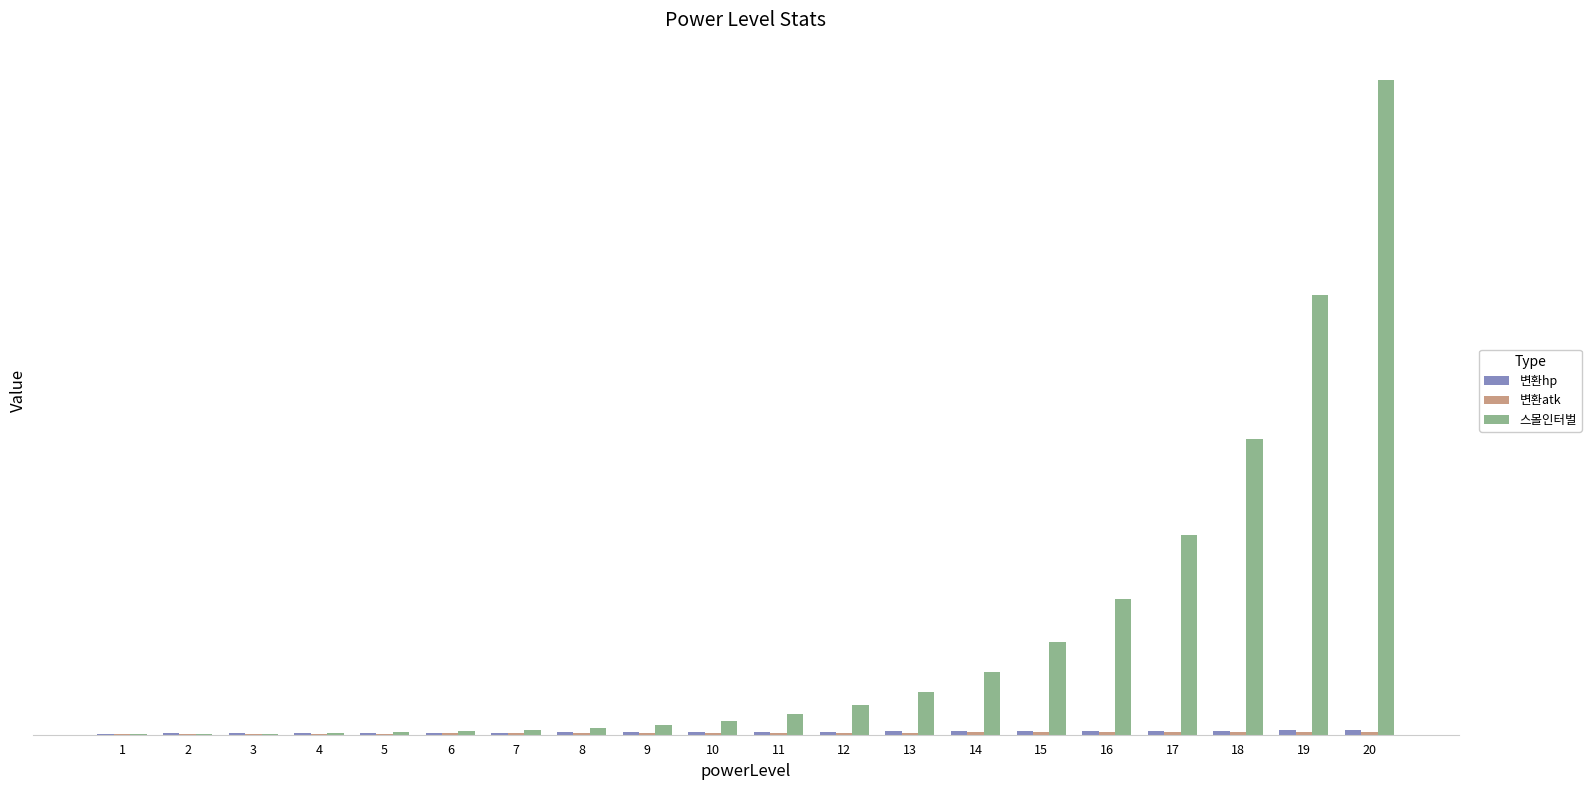

What is the value of the 스몰인터벌 bar at the 15th from the left?

15301.1